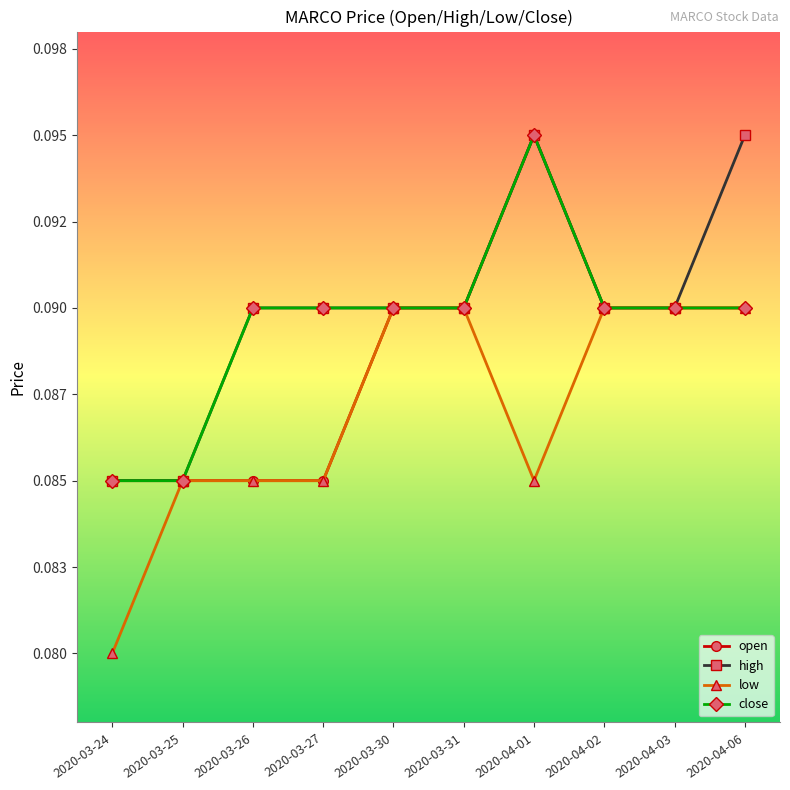

True or false: close and open cross at least once.

False